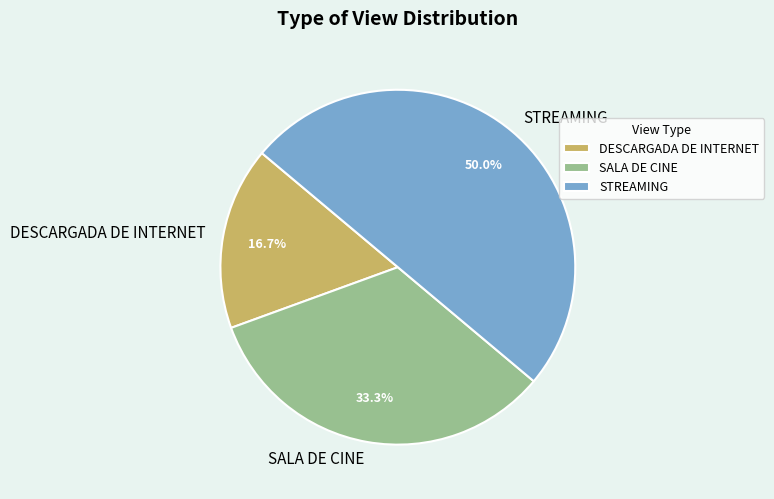

To the nearest percent, what is the average slice percentage?

33%